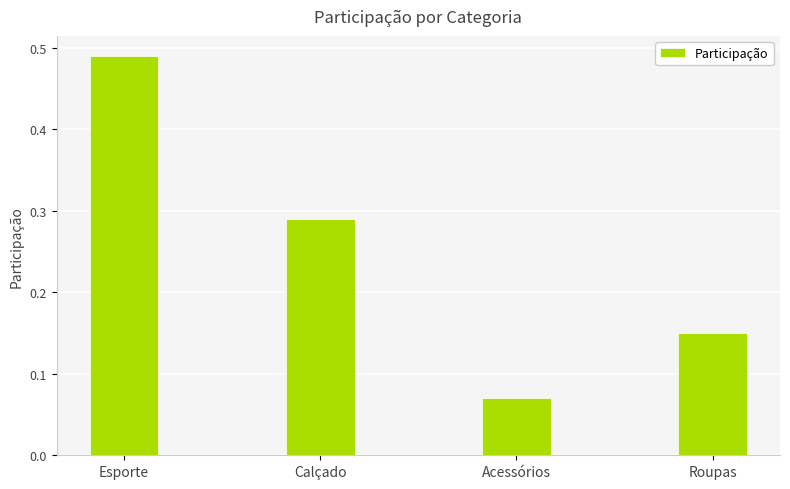

What is the label of the 3rd bar from the right?

Calçado